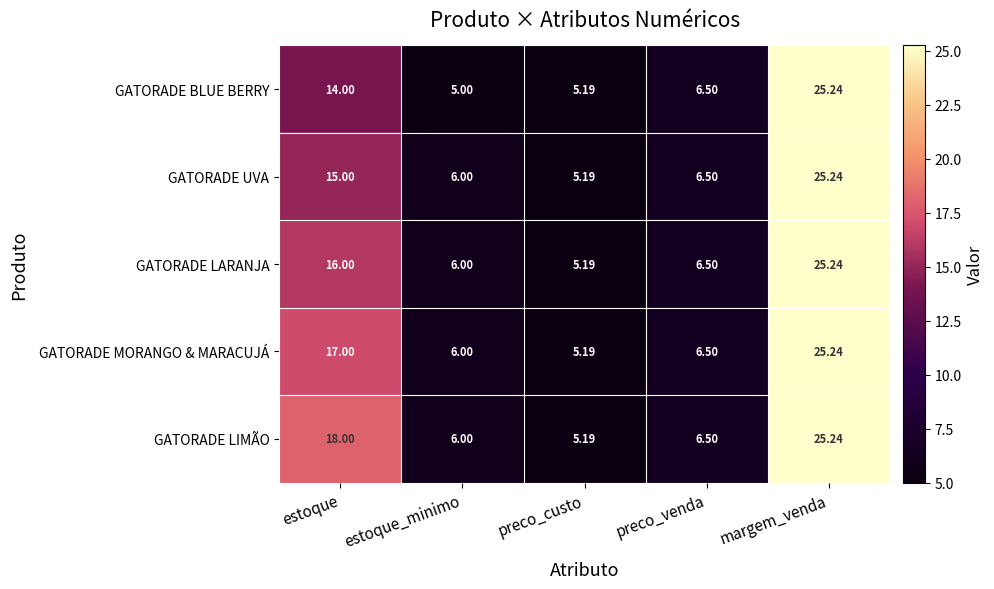

What is the difference between the highest and lowest values at estoque_minimo?

1.0